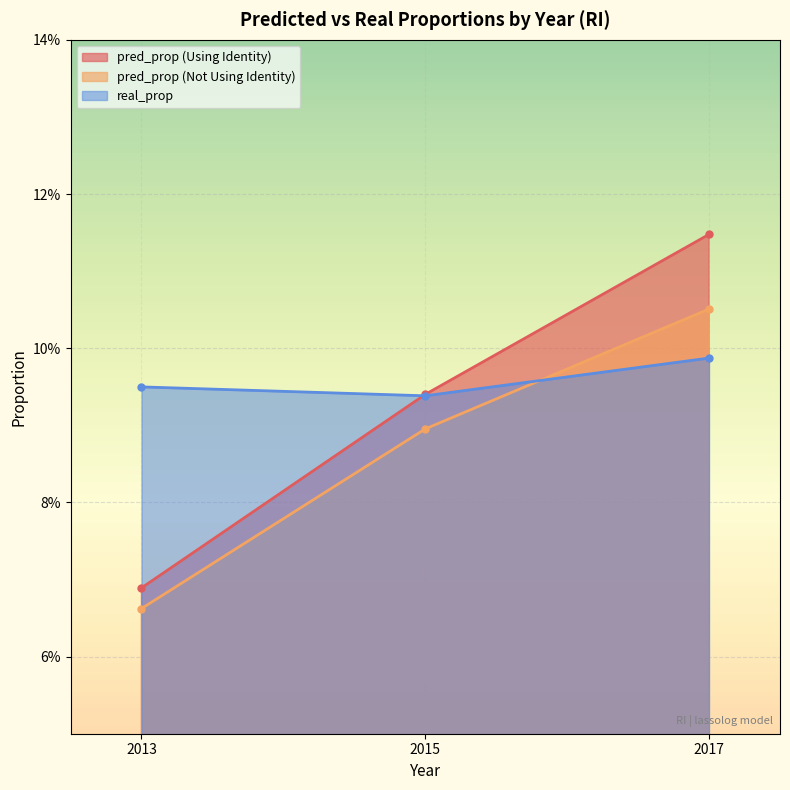

What are all the series names shown in the legend?

pred_prop (Using Identity), pred_prop (Not Using Identity), real_prop